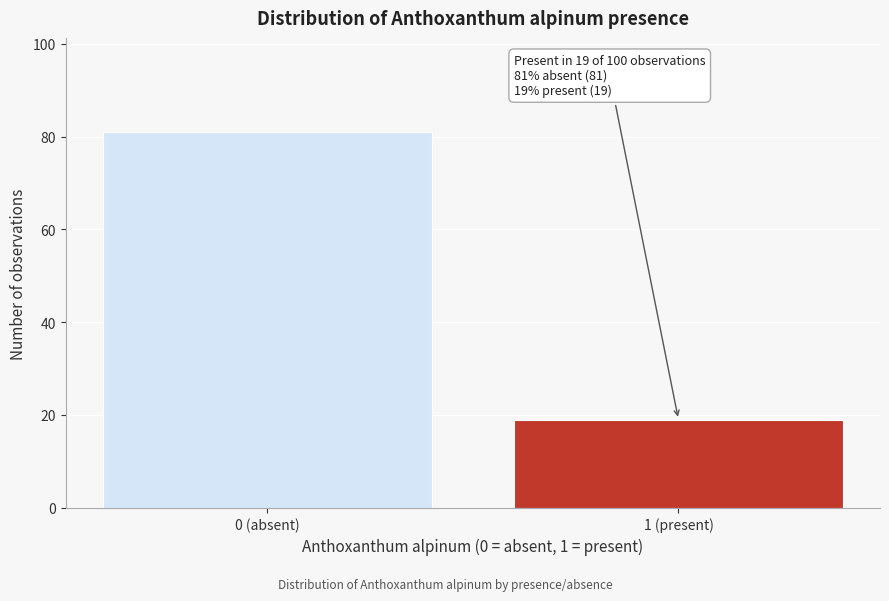

Reading left to right, extract all data points from this chart.

0 (absent)=81	1 (present)=19